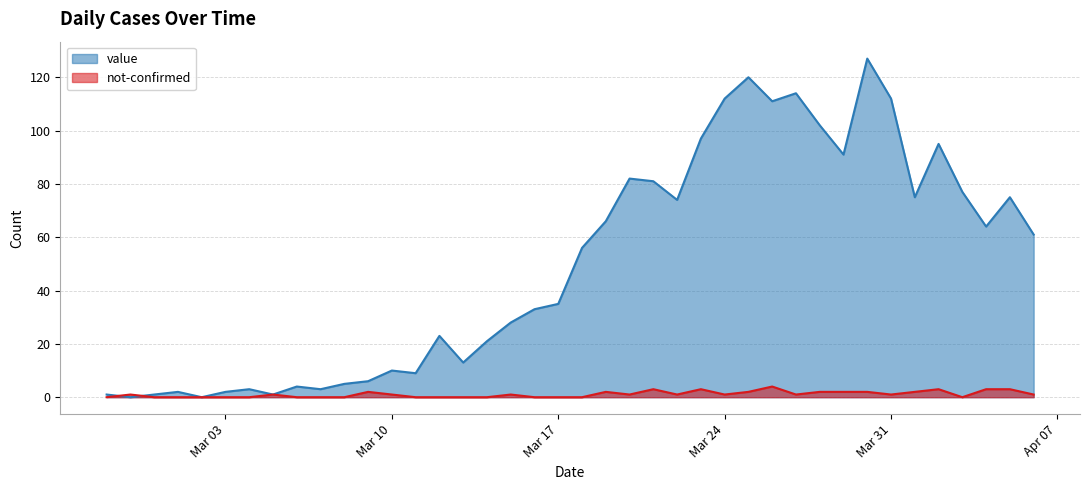

What is the label of the 2nd point from the left?

2020-02-28